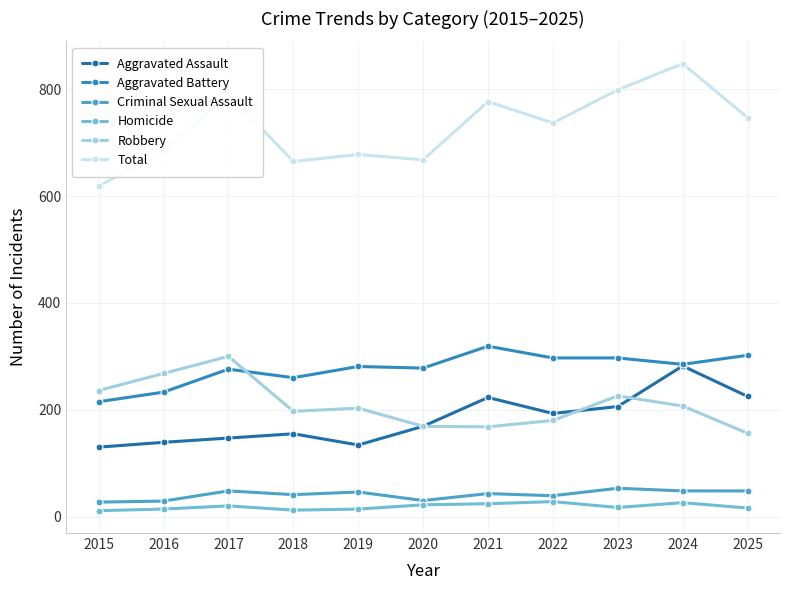

Does the chart have visible grid lines?

Yes